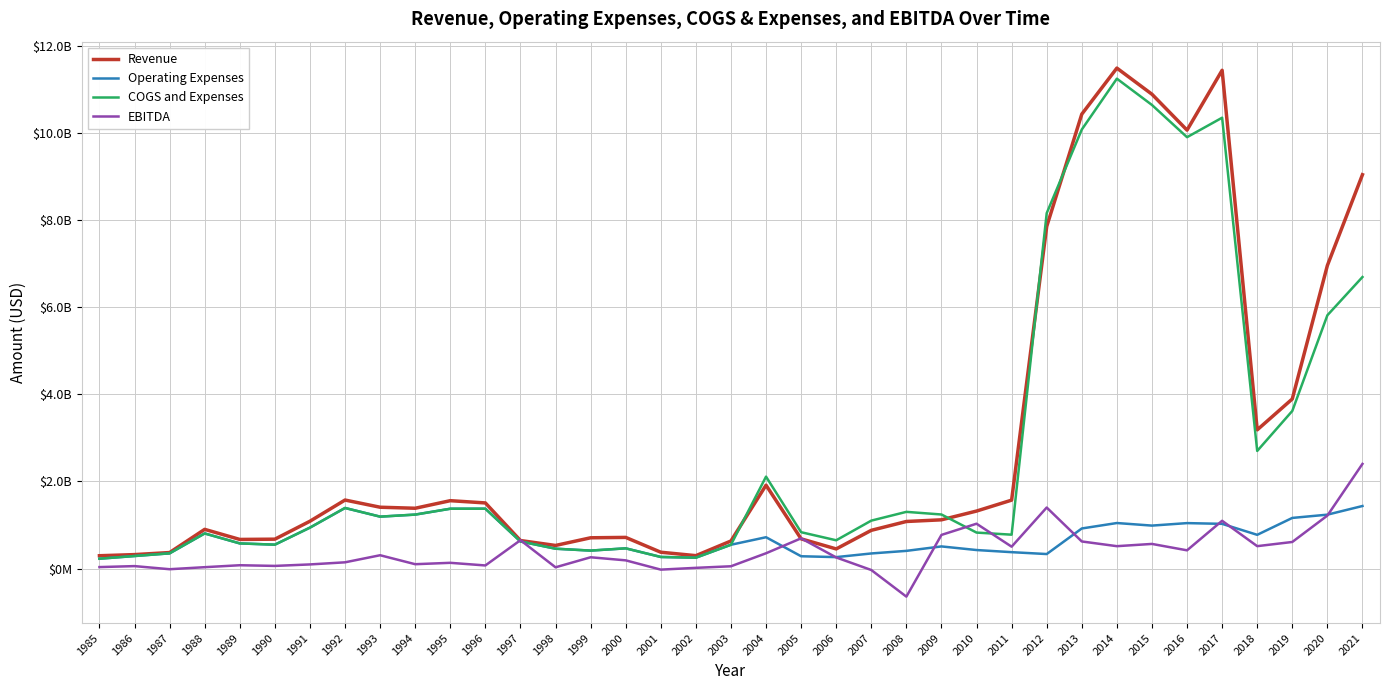

Does the chart have visible grid lines?

Yes